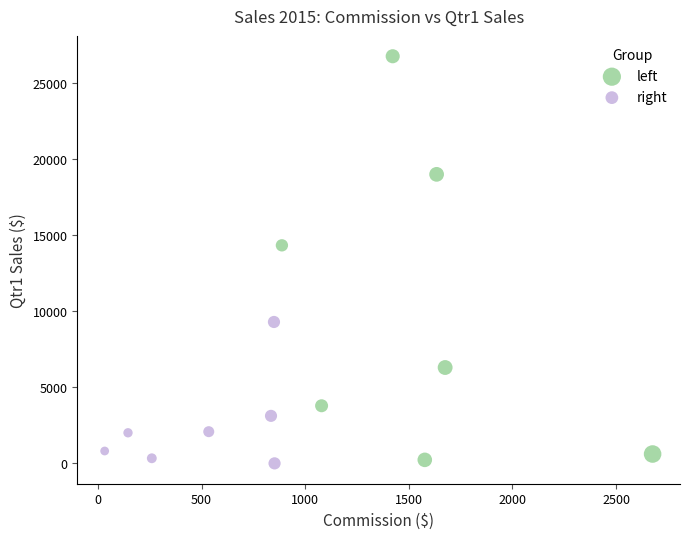

Which series contains the highest Y value?

left